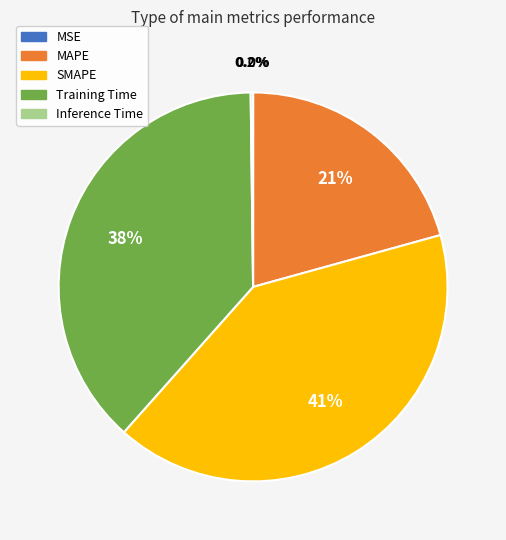

What portion of the pie excludes MAPE?

79.3%